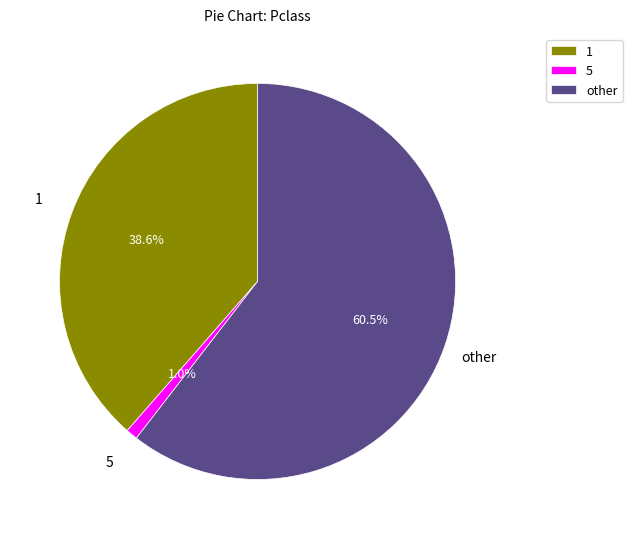

What is the ratio of the value at other to the value at 1?

1.6